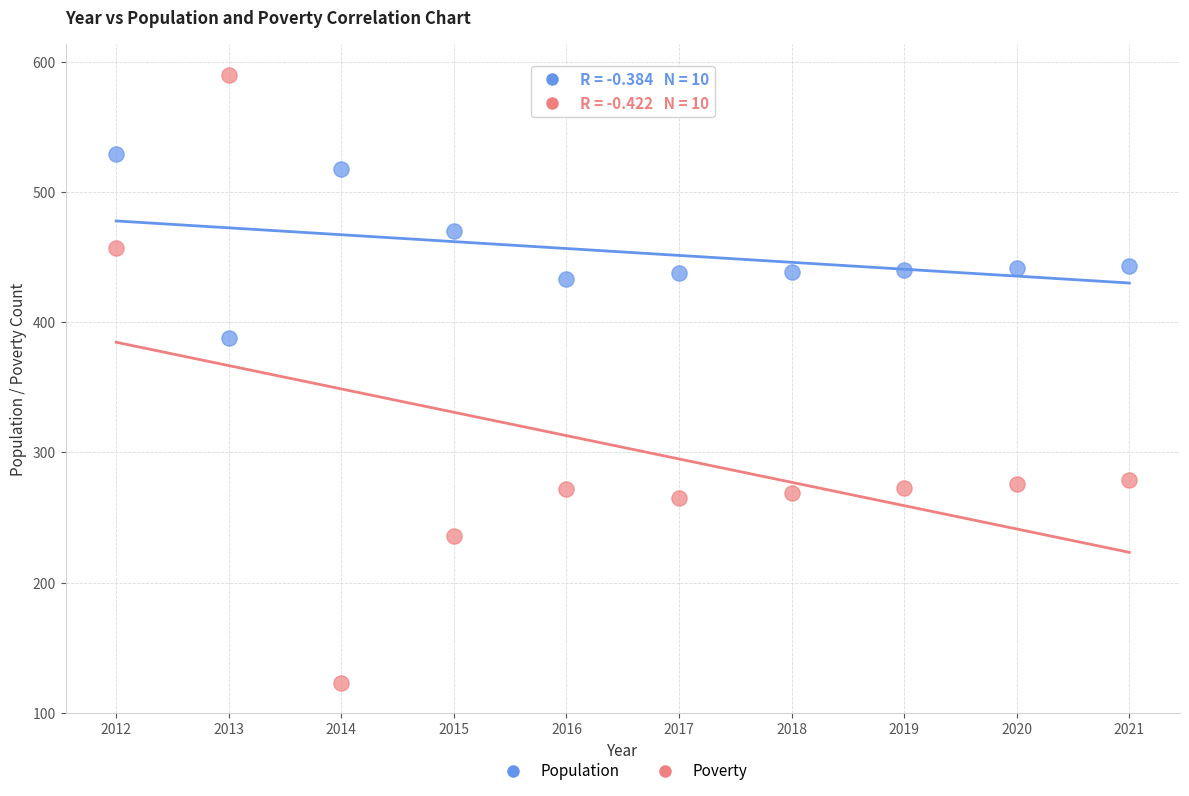

Which series contains the highest Y value?

Poverty